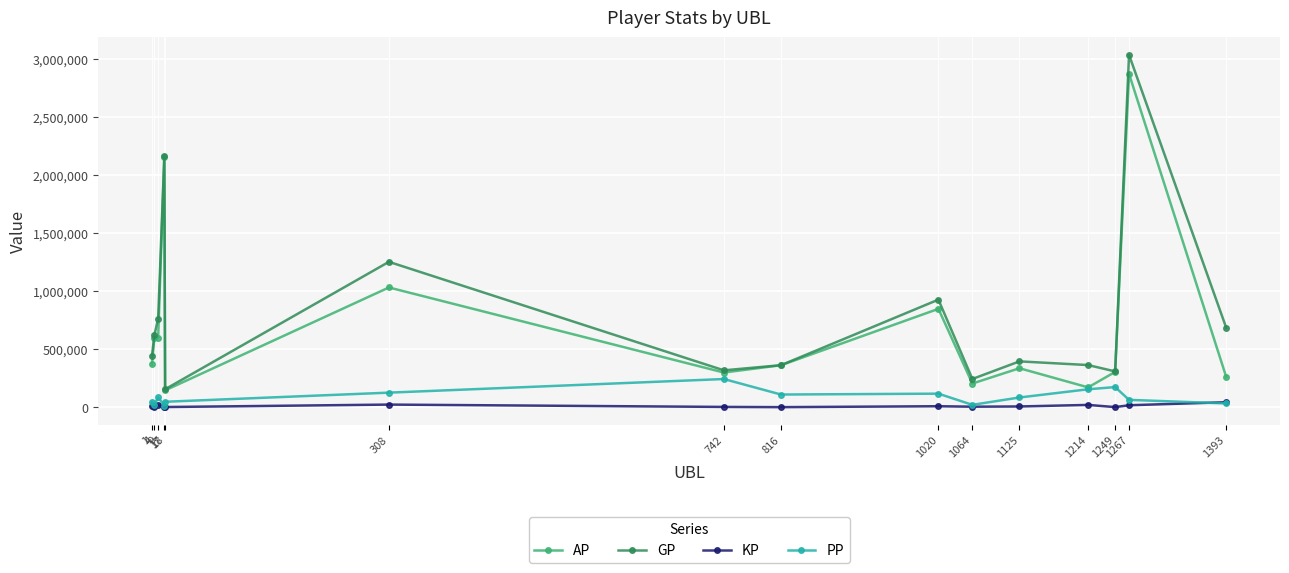

What is the difference between the PP values at 1064 and 9?

64053.0